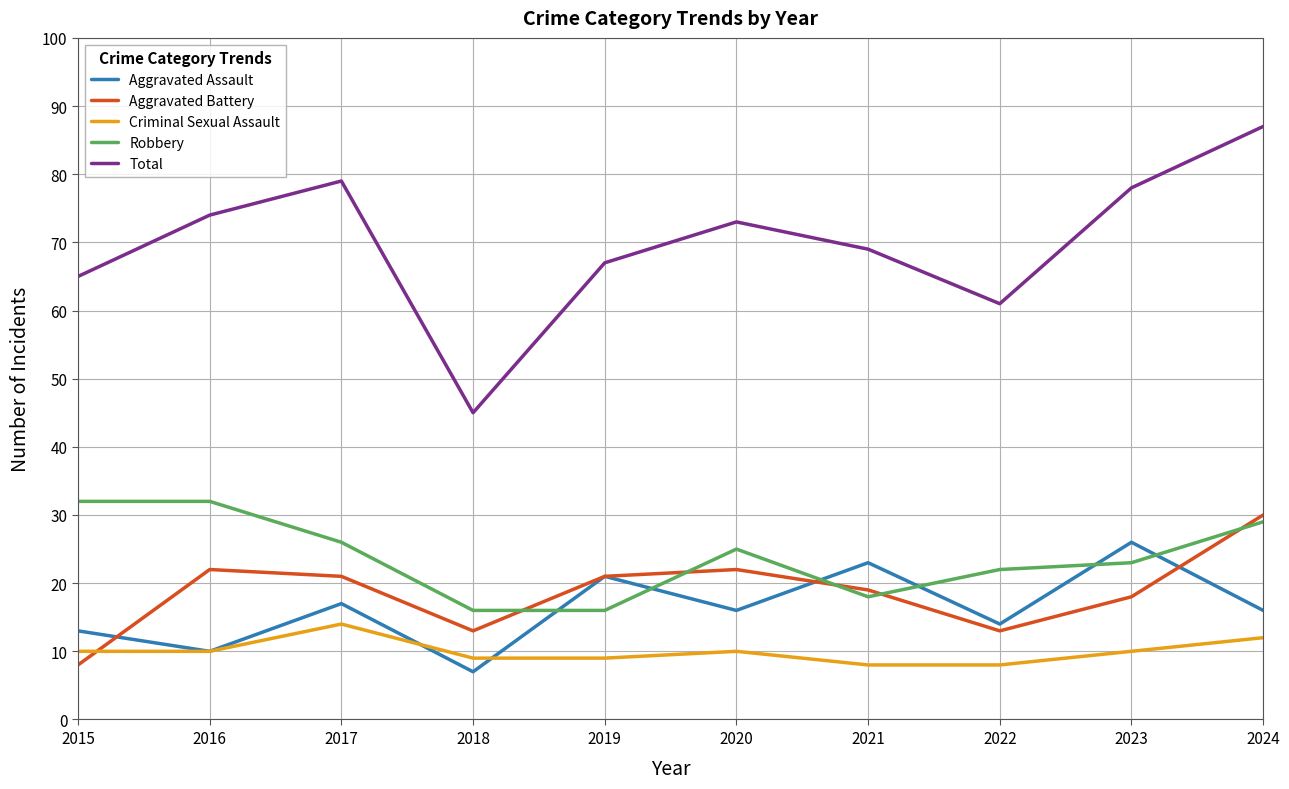

What is the sum of the Aggravated Assault values at 2022 and 2017?

31